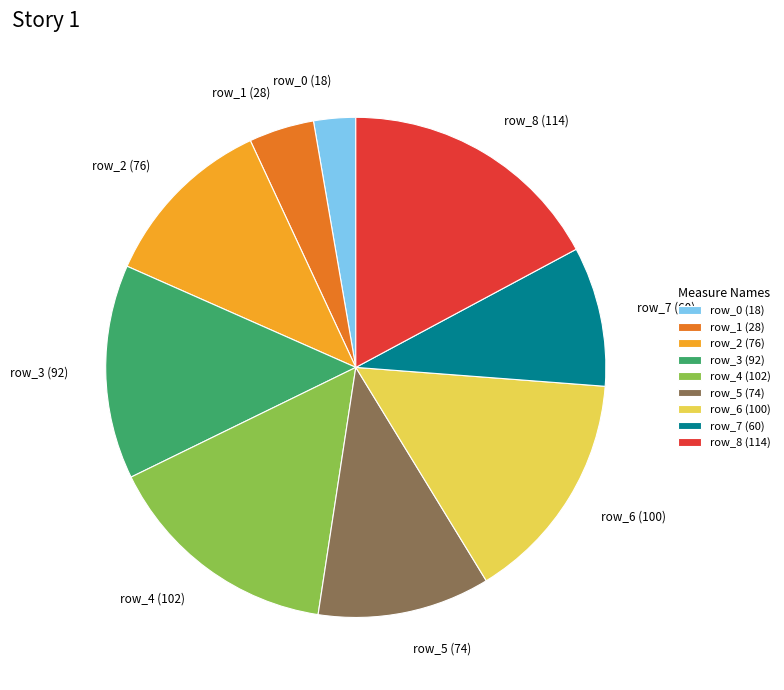

Is row_0 the majority of the pie?

No